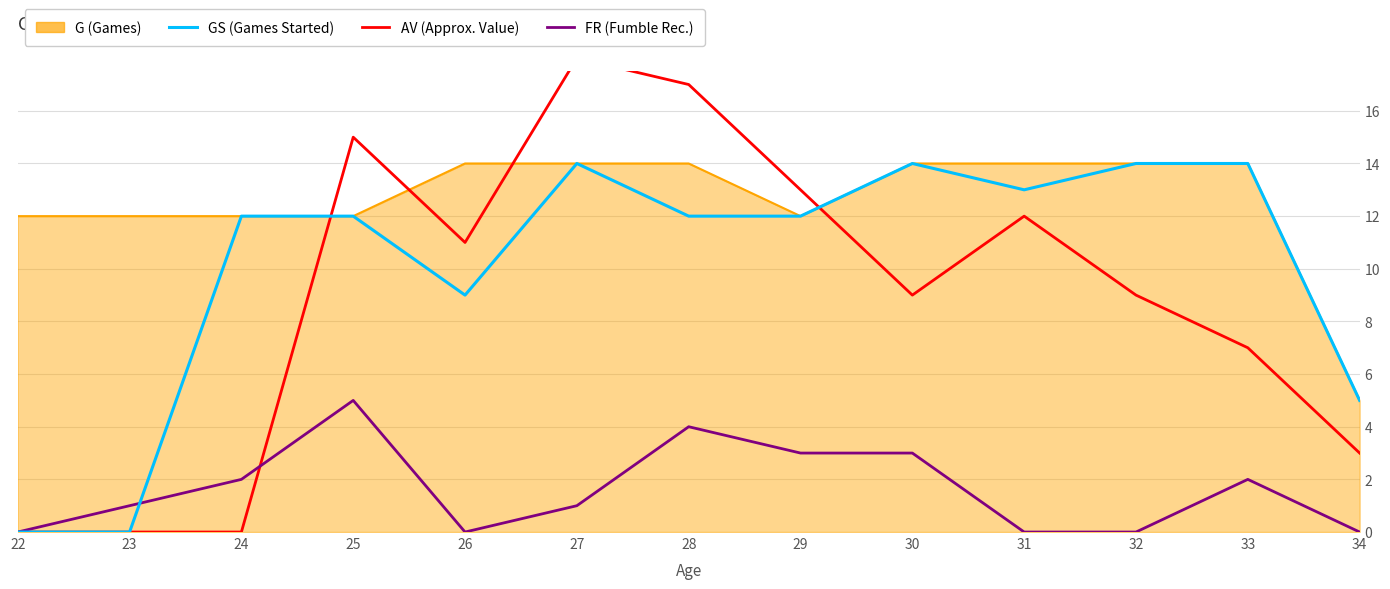

How many positive values does the AV series have?

10